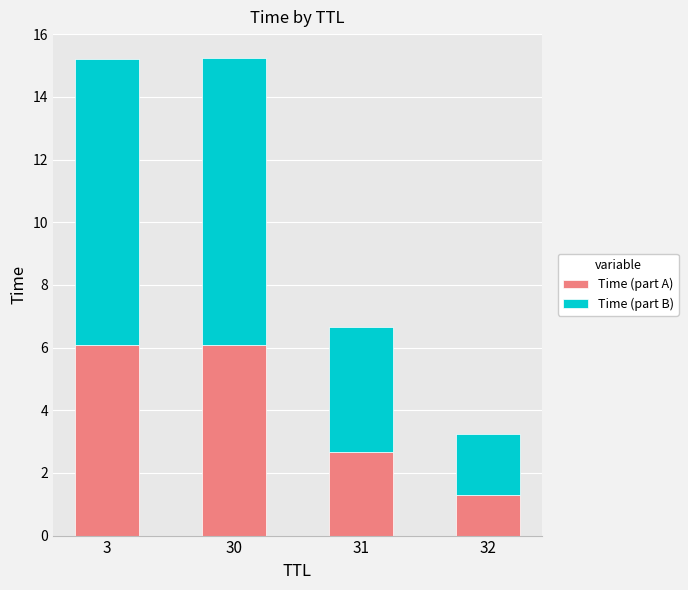

At which label does Time (part A) first exceed 6?

3